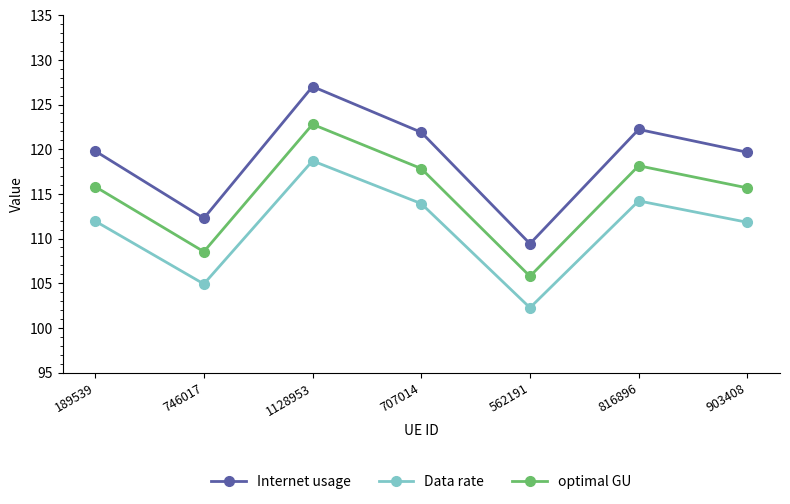

The Data rate series shows 114.2 at 816896. True or false?

True